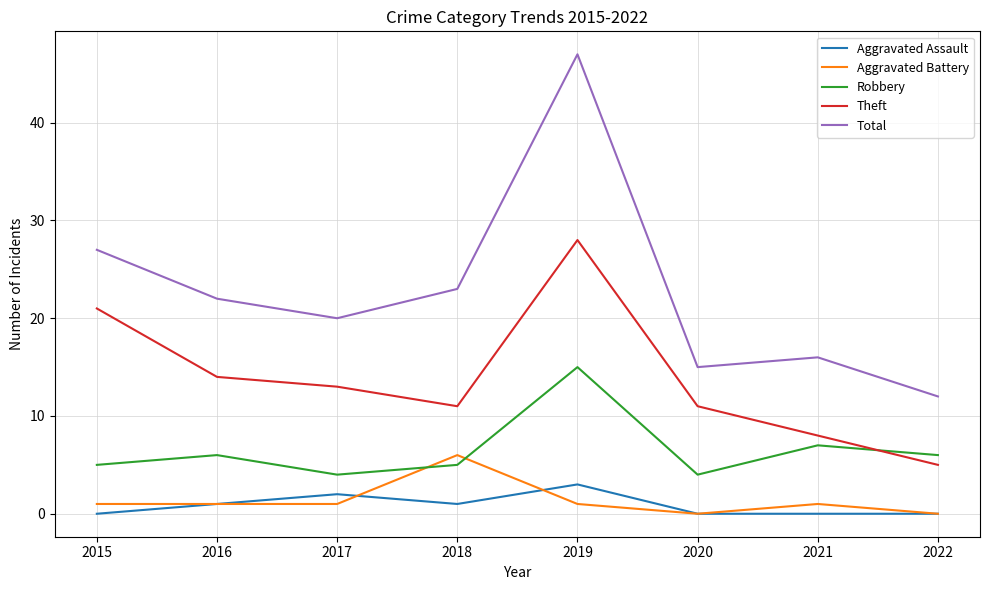

Count the Aggravated Battery values in the range 1 to 2.

5